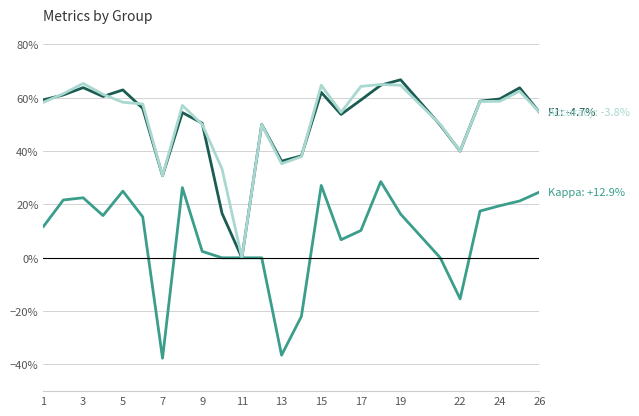

Is this an area chart (filled region under the line)?

No